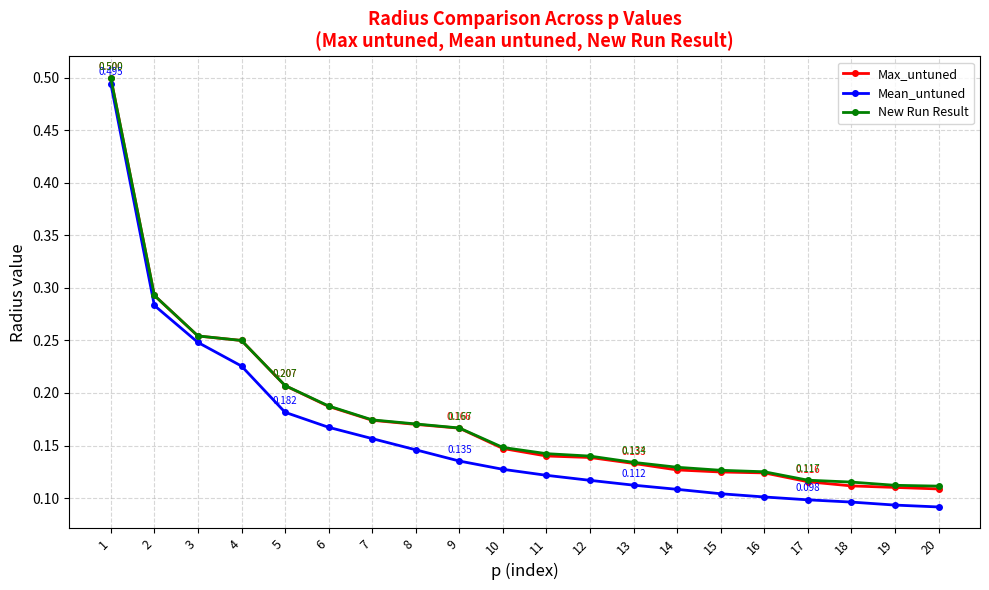

Which series has the widest spread of values?

Mean_untuned